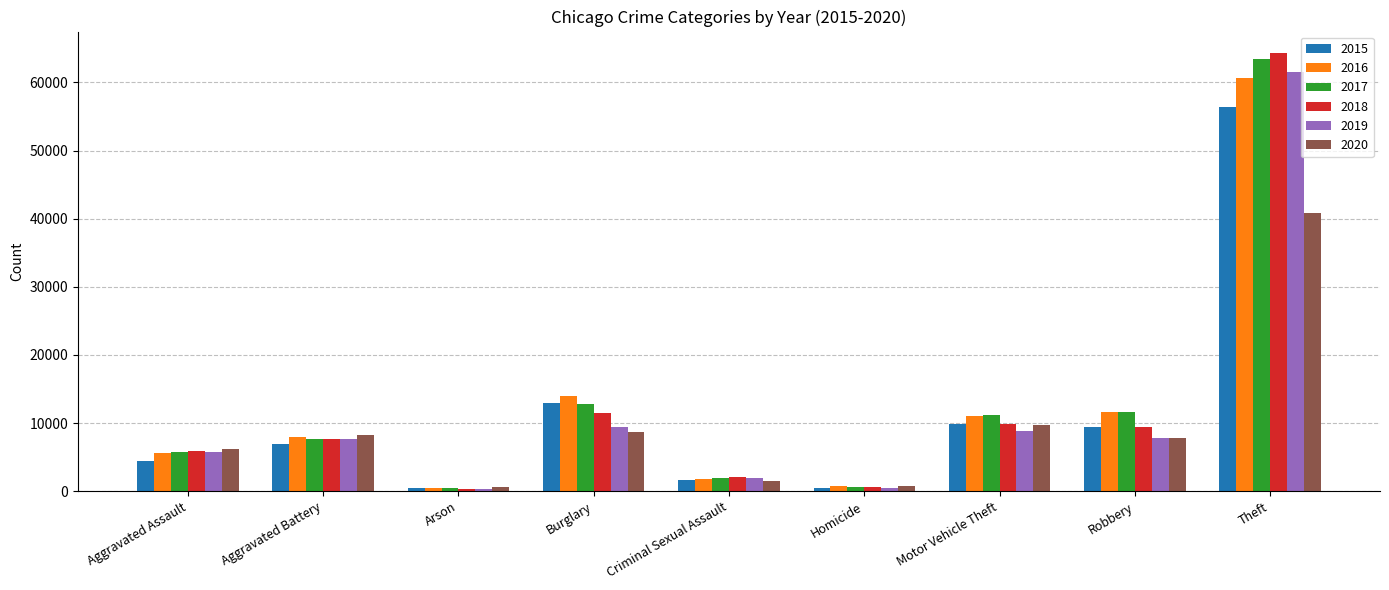

Is the value of 2016 at Aggravated Assault greater than the value of 2020 at Arson?

Yes